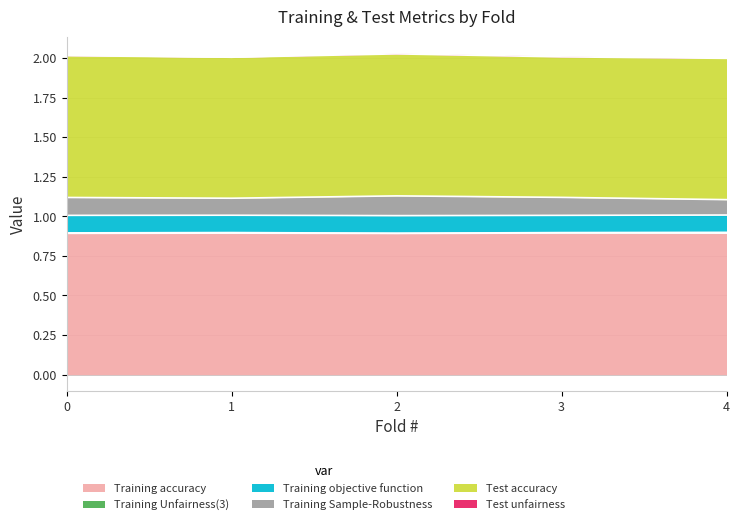

Is it true that Training Sample-Robustness equals 0.7 at 3?

False